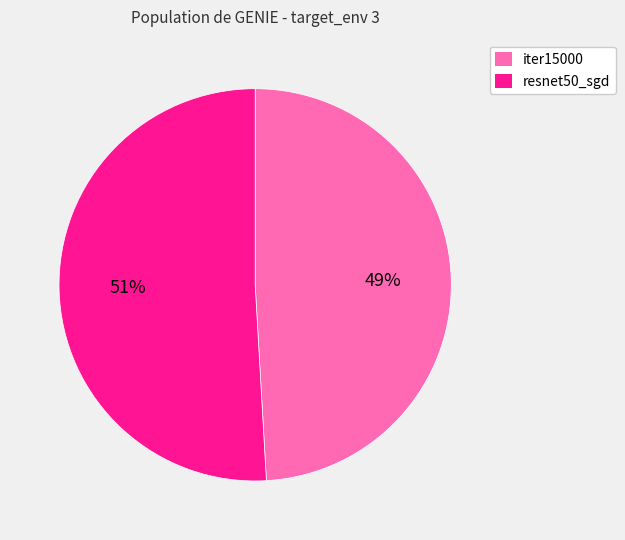

Which category has the smallest portion of the pie?

iter15000